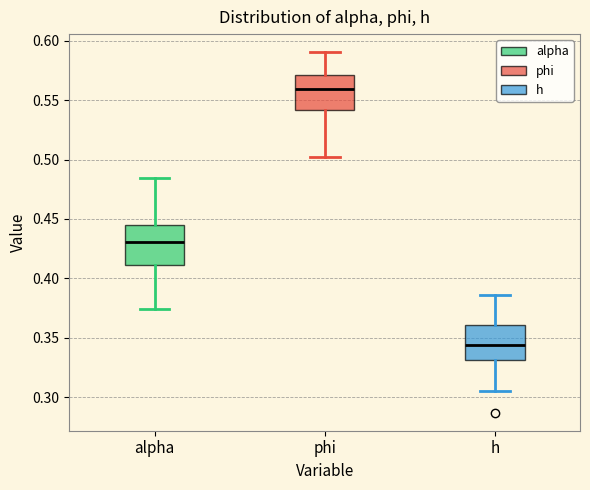

Comparing the boxes themselves (not the whiskers), which one is the tallest?

alpha